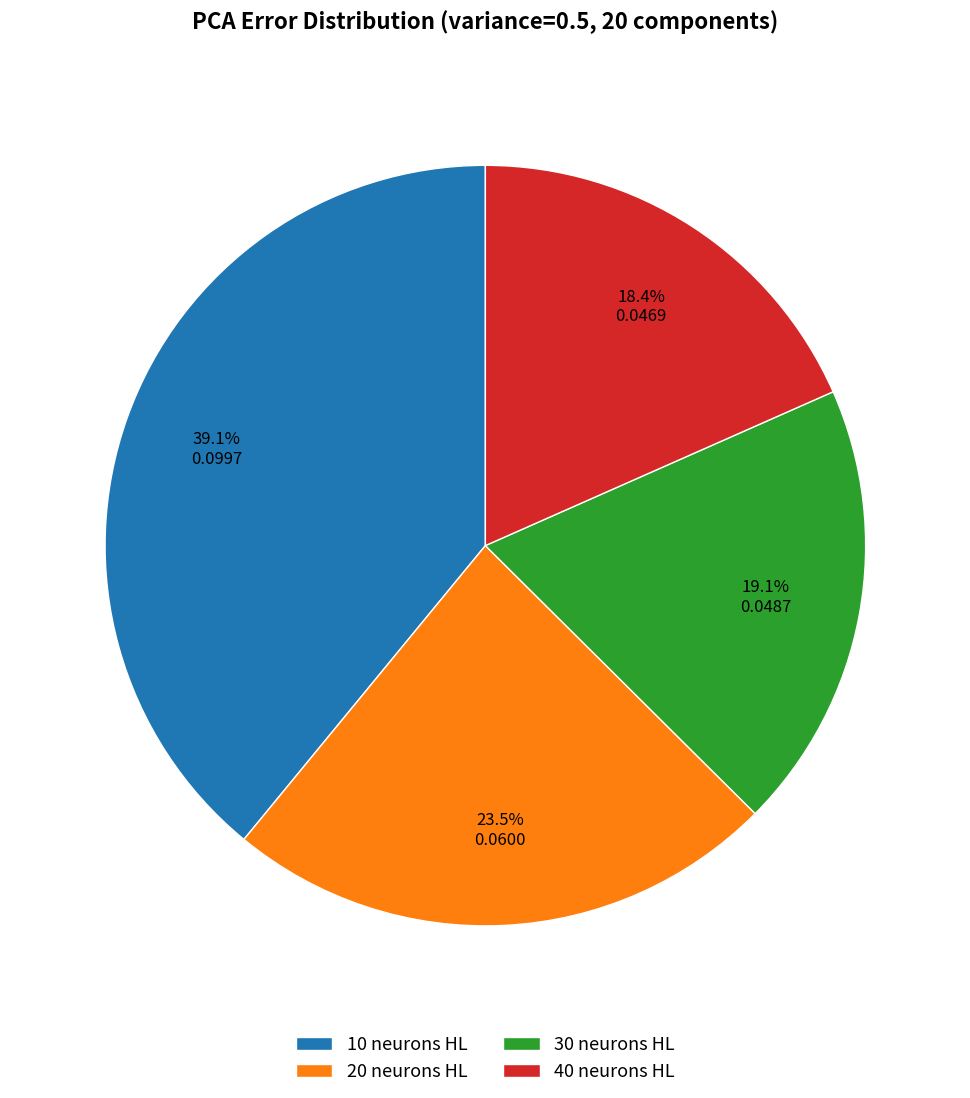

Does any single category account for the majority?

No